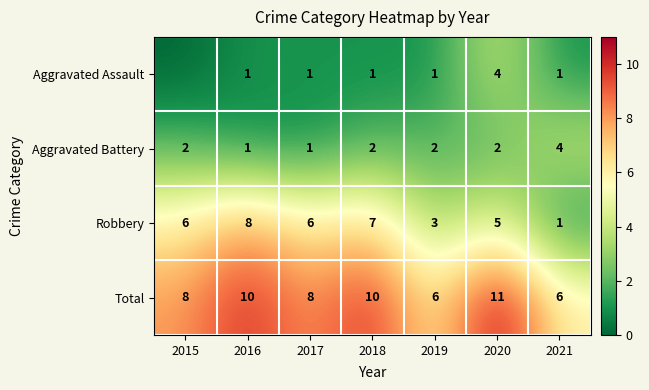

Which label corresponds to the smallest value in the chart?

2015